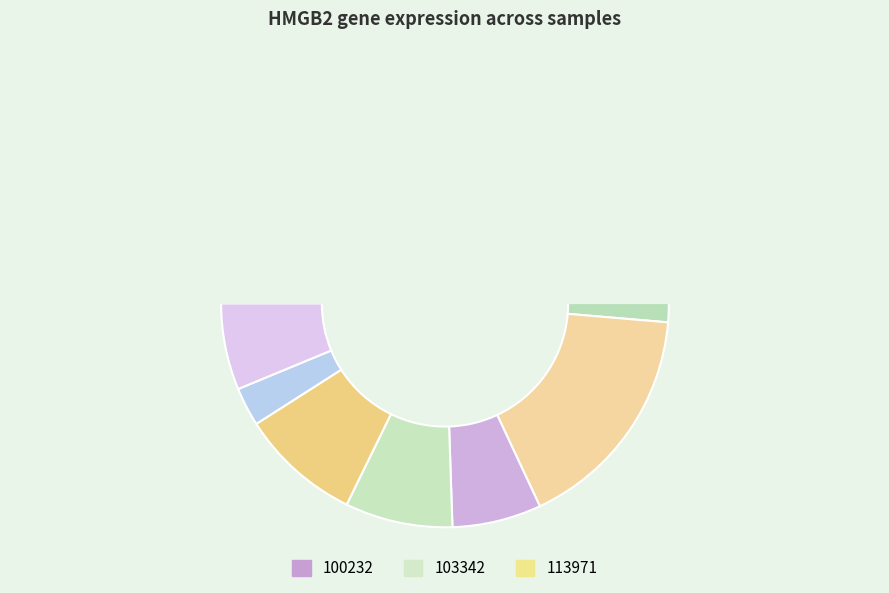

To the nearest percent, what percentage of the pie is 103342?

11%